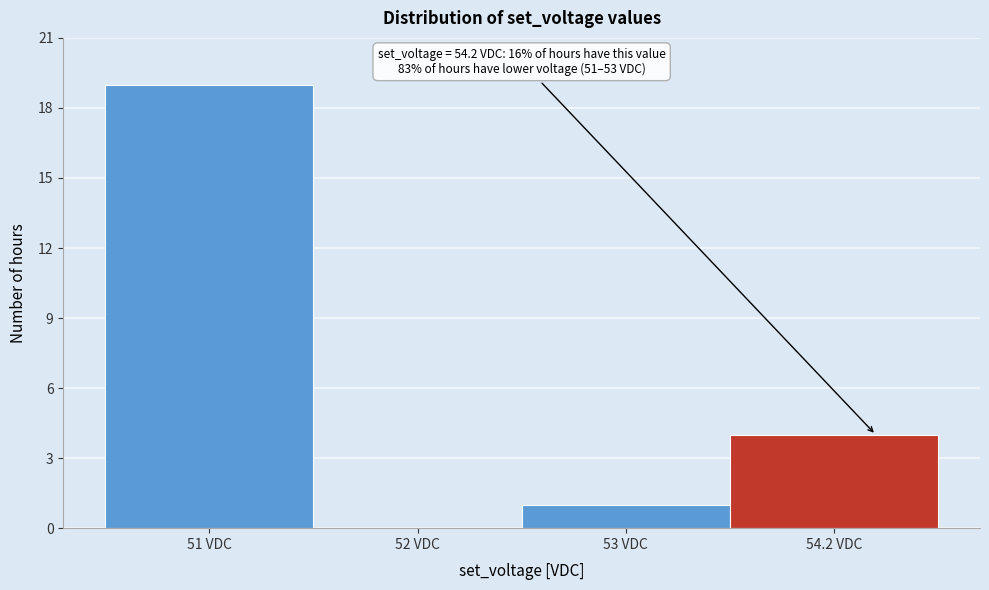

Reading right to left, transcribe all the data shown in this chart.

54.2 VDC=4	53 VDC=1	52 VDC=0	51 VDC=19